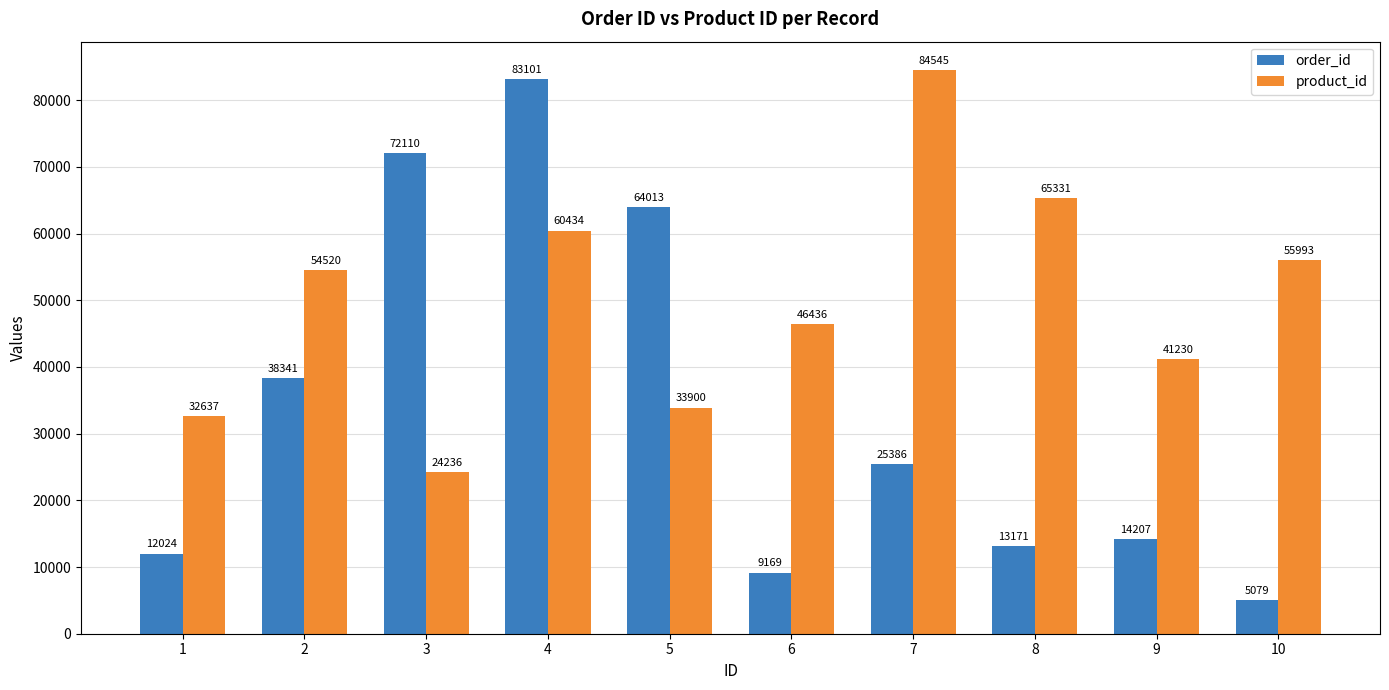

Between 4 and 6, which series saw the biggest shift?

order_id